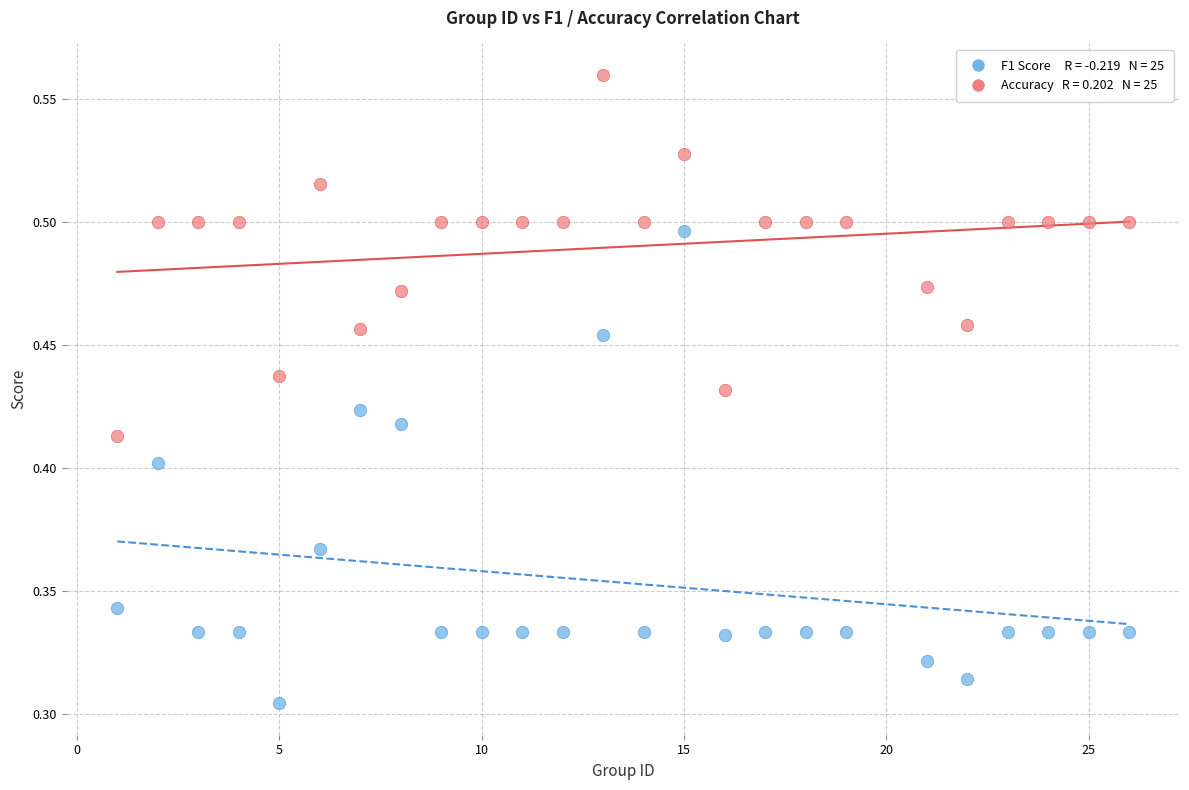

Across all data points, what is the range of X values (max minus min)?

25.0